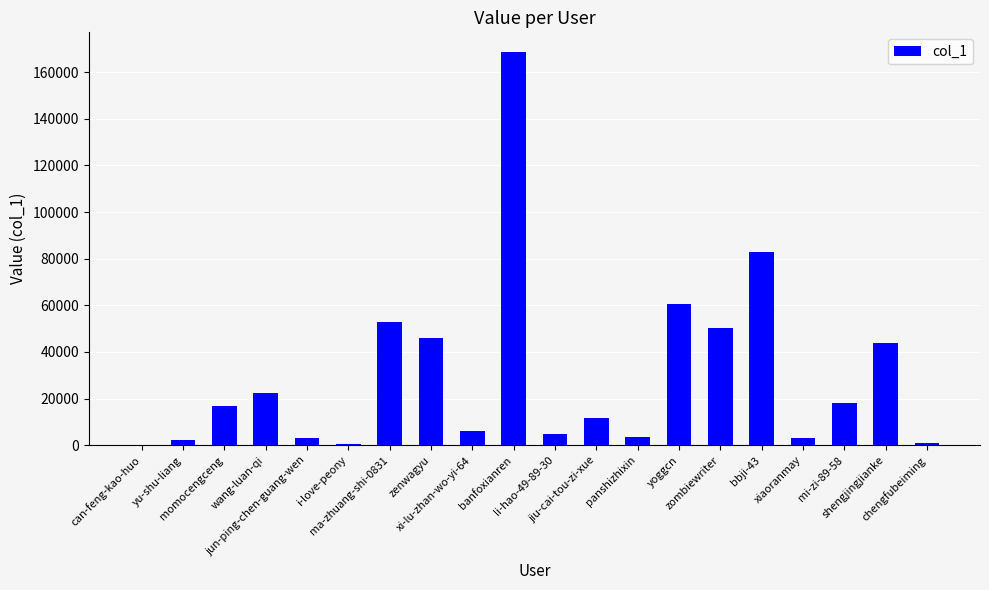

What is the change in value from zenwagyu to zombiewriter?

+4490